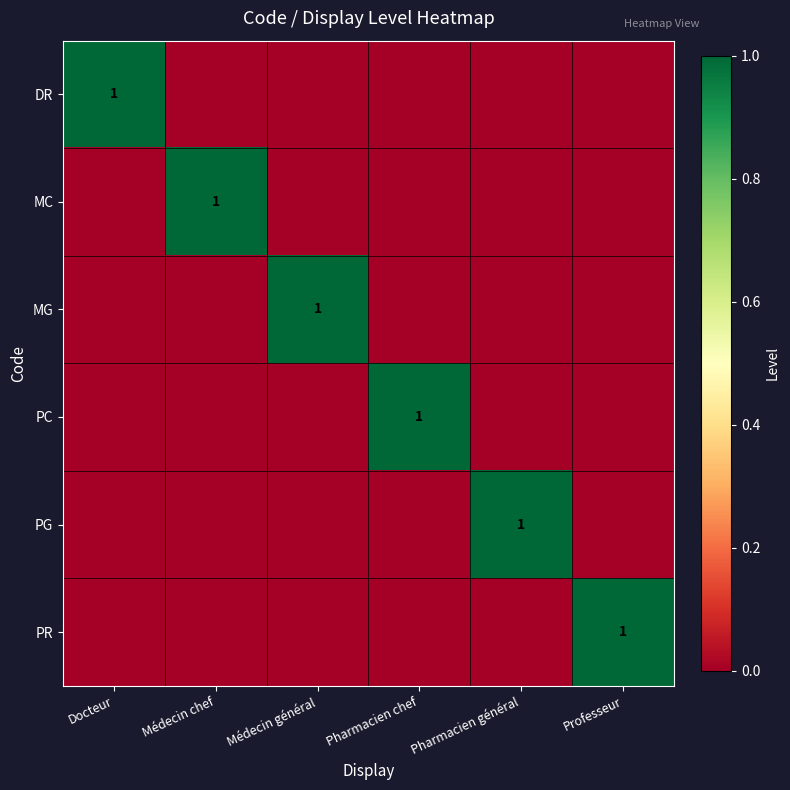

What is the maximum value shown in the chart?

1